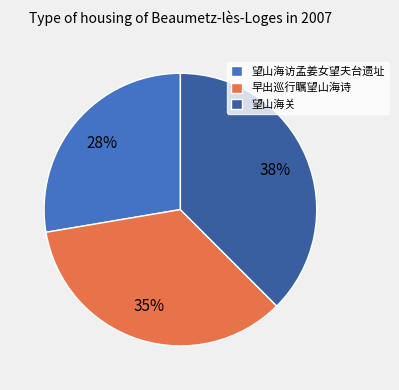

Count the number of slices in the pie.

3